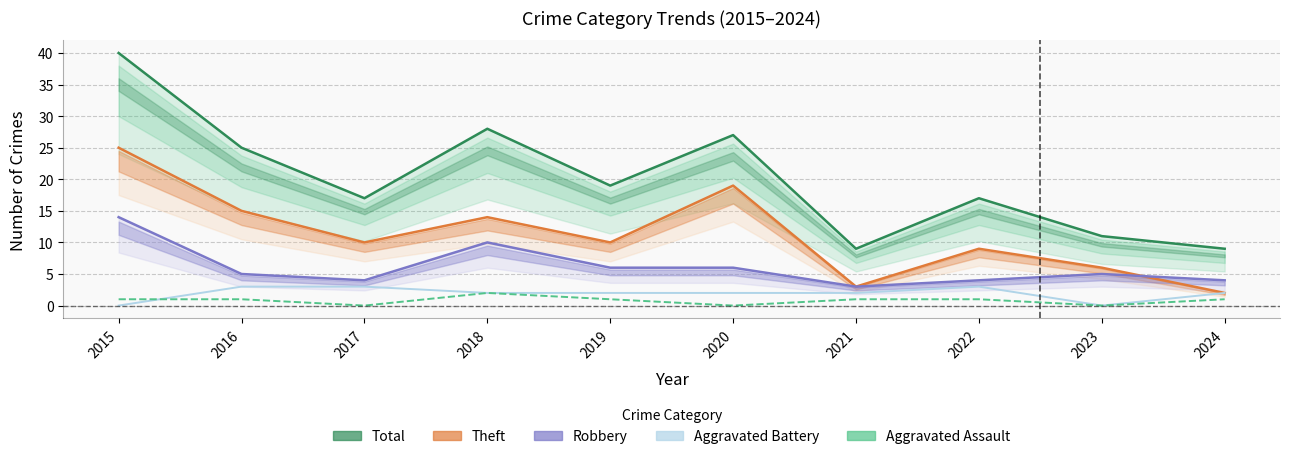

Is the value of Aggravated Battery at 2018 greater than the value of Aggravated Assault at 2018?

No